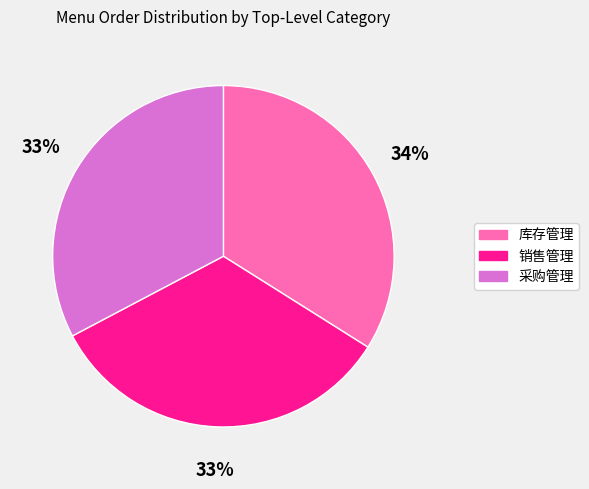

How many segments does this pie chart have?

3